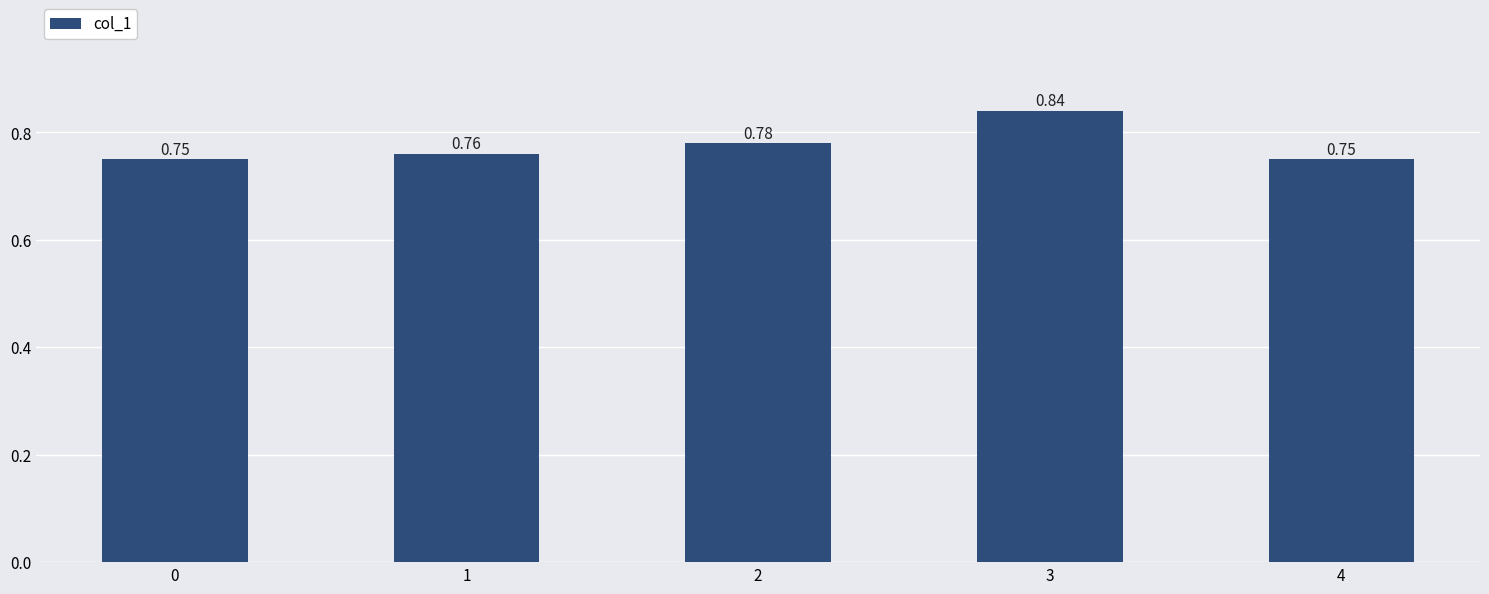

Between 3 and 2, which is larger?

3